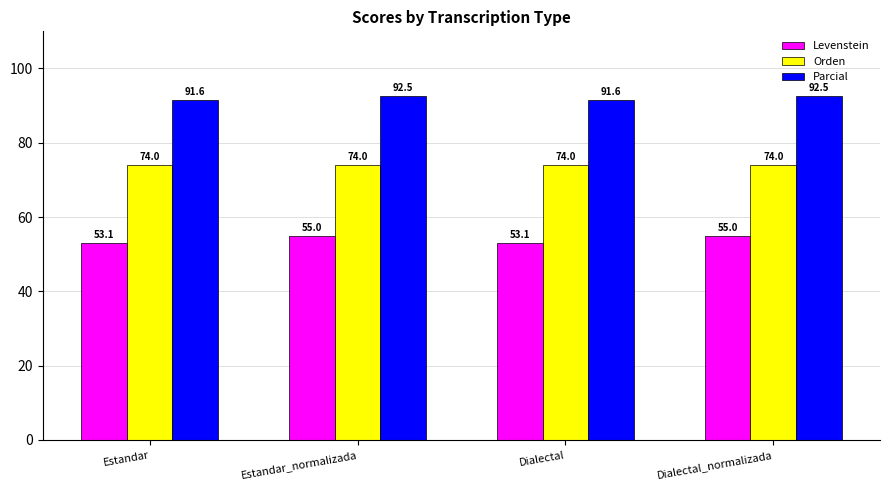

Is it true that Orden equals 33.5 at Dialectal?

False